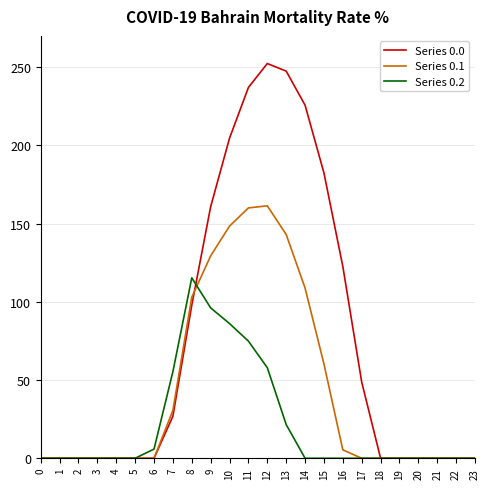

What is the sum of all Series 0.2 values?

513.2